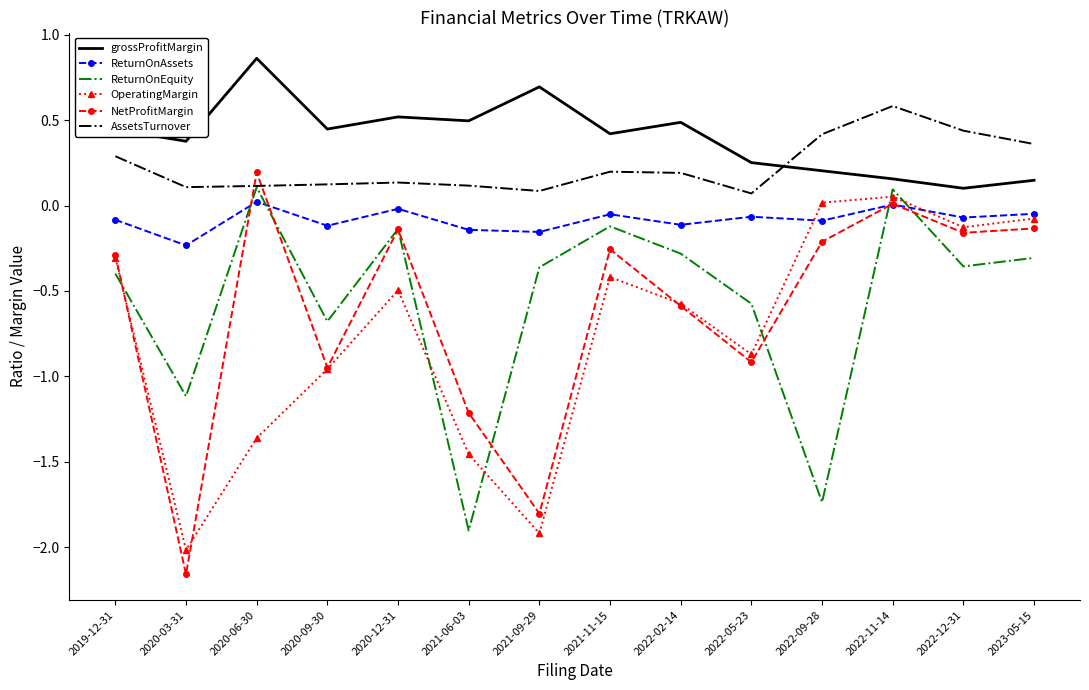

Is the value of NetProfitMargin at 2023-05-15 greater than the value of grossProfitMargin at 2021-06-03?

No